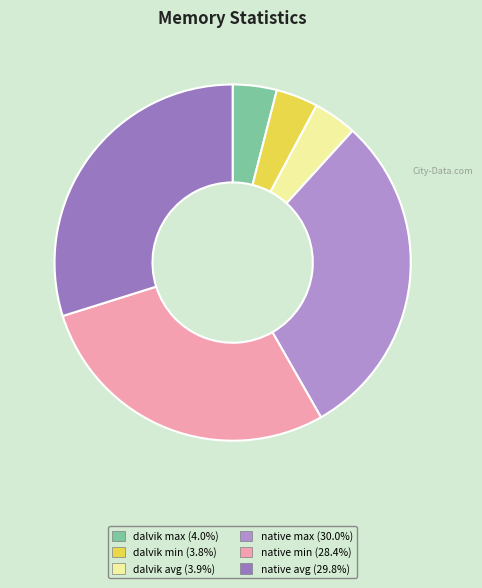

Count the number of slices in the pie.

6